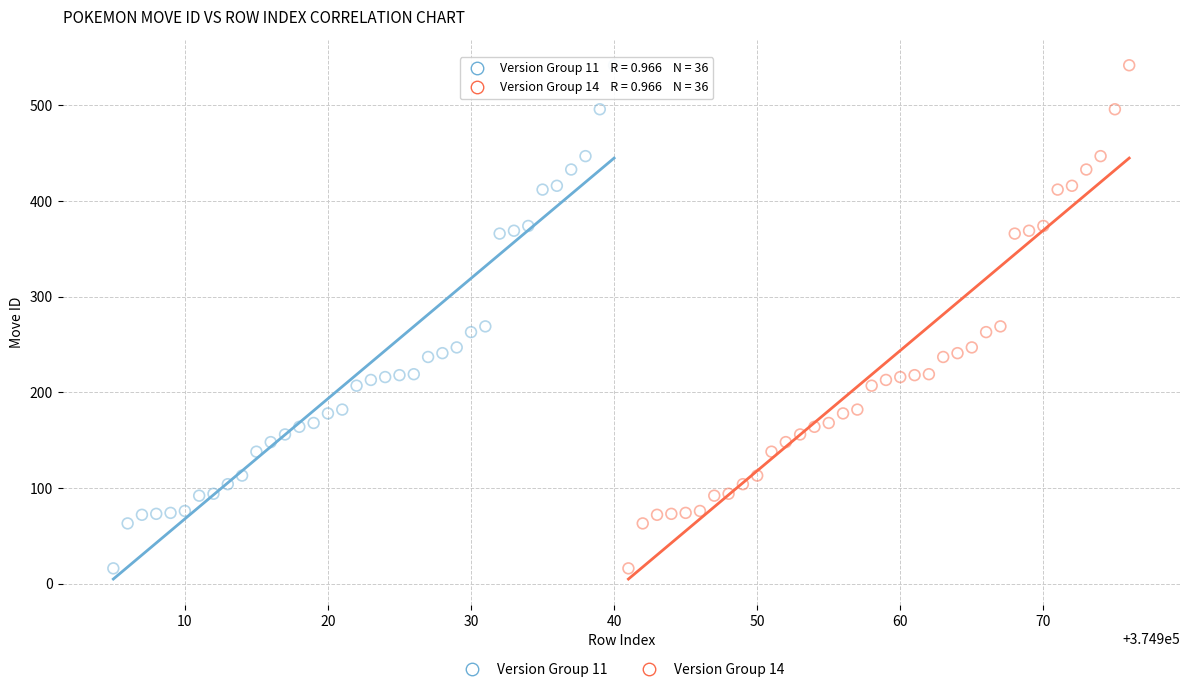

What are all the series names shown in the legend?

Version Group 11, Version Group 14